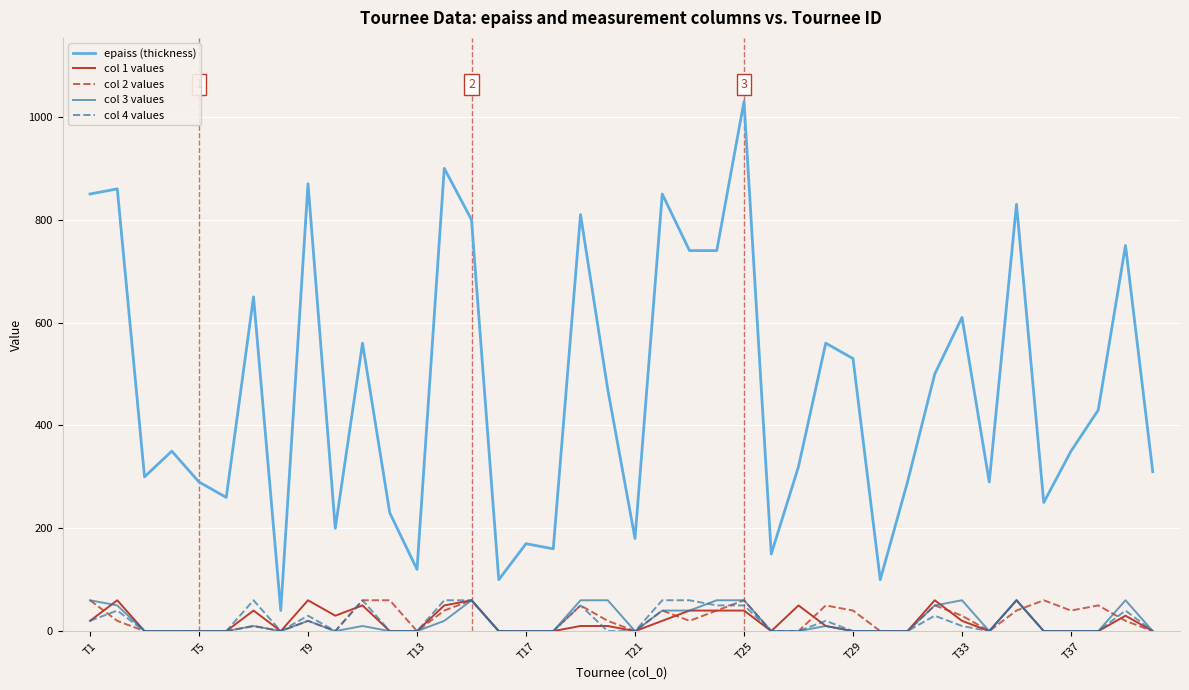

At how many categories does at least one series exceed 777?

9